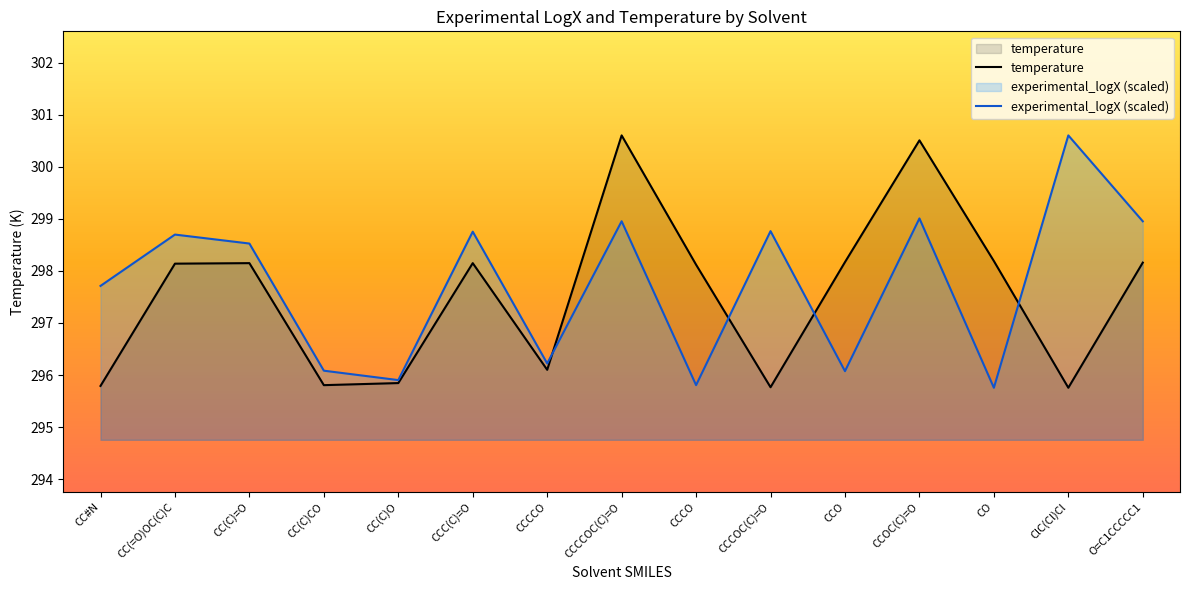

The temperature series shows 64.5 at CCO. True or false?

False